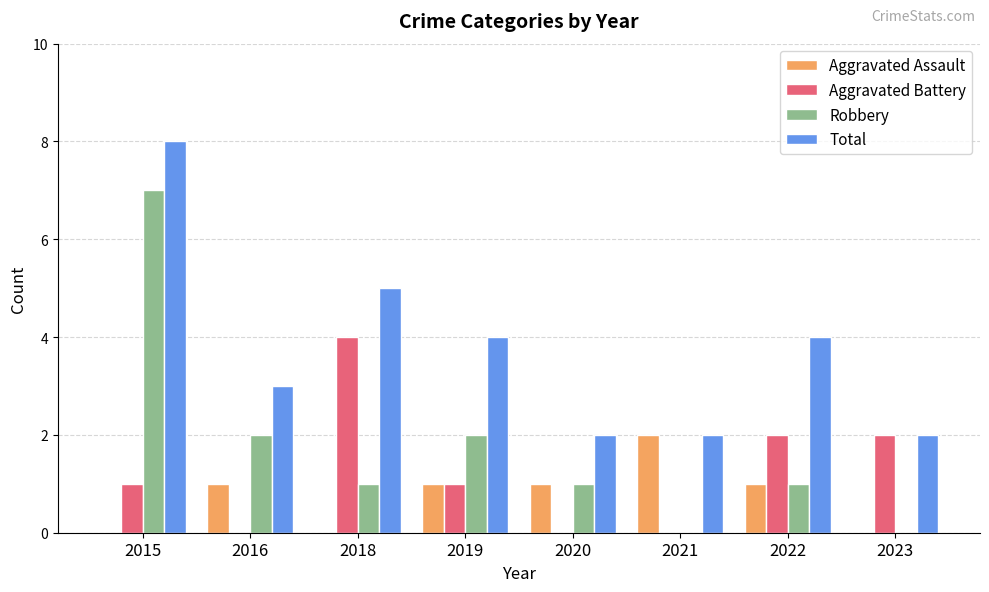

Which series changed the most between 2015 and 2019?

Robbery